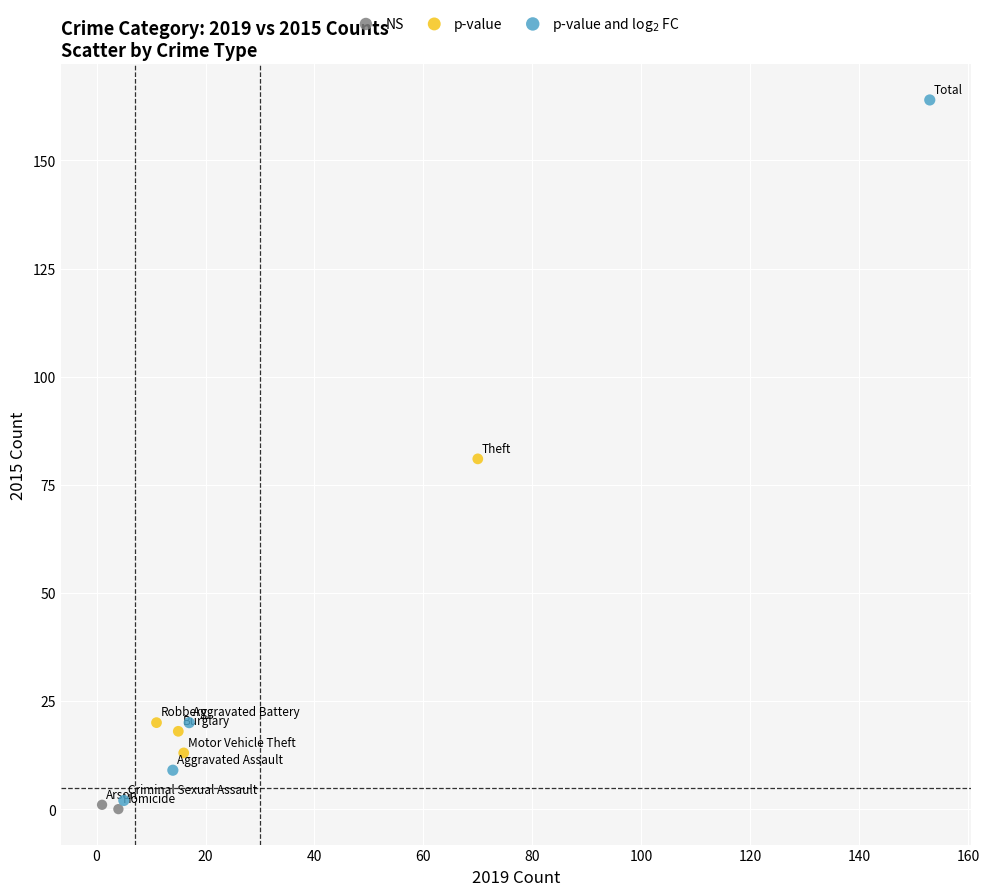

Which series reaches the maximum Y coordinate?

p-value and log$_2$ FC